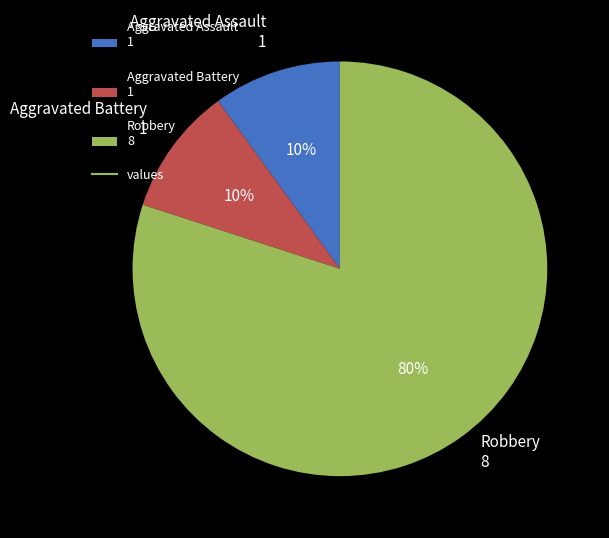

Combined, do Robbery and Aggravated Battery account for over 50%?

Yes